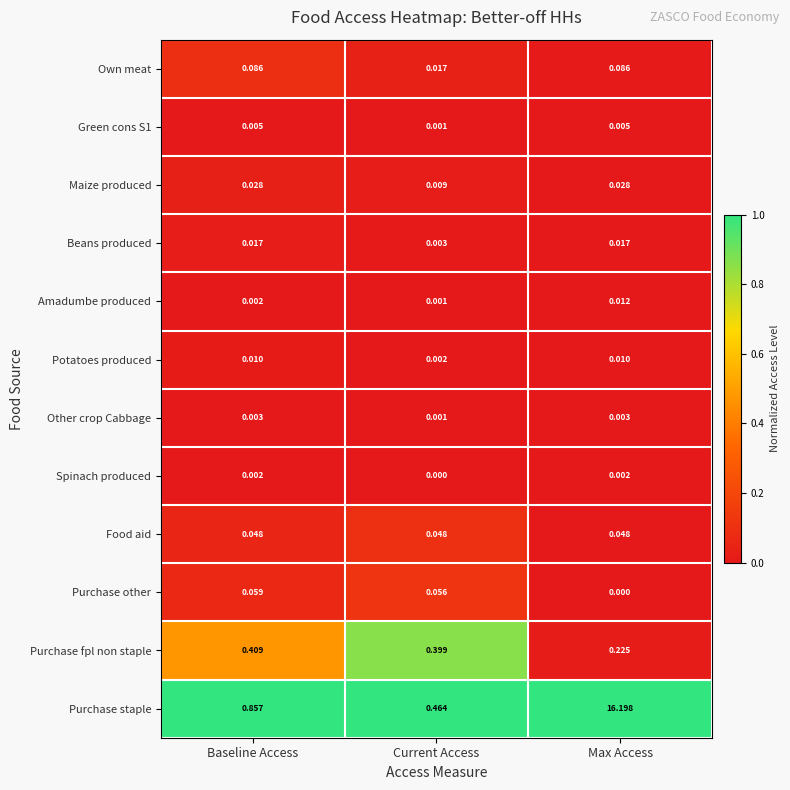

At which label is Potatoes produced closest to 0?

Current Access